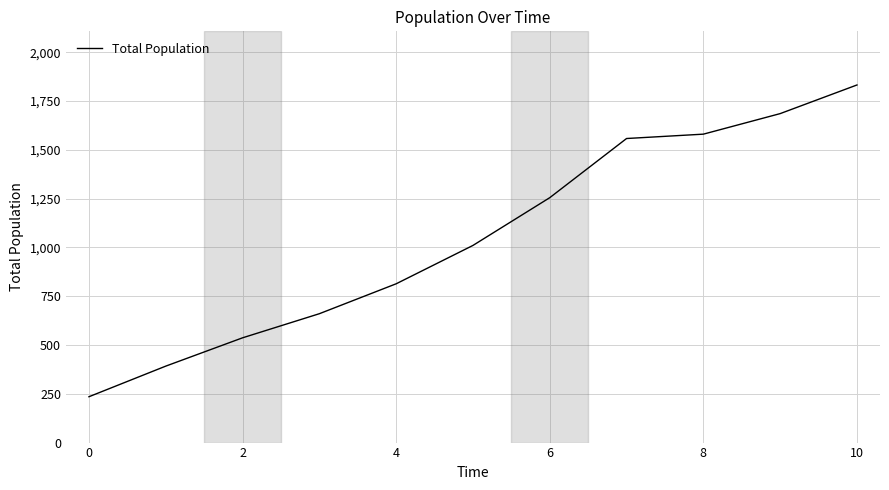

What is the smallest value displayed?

235.0